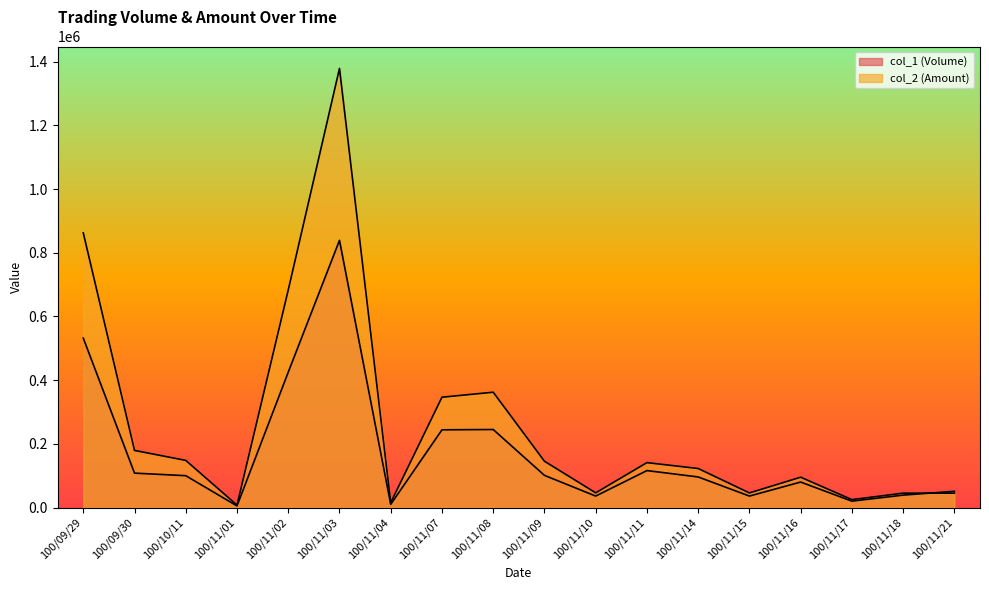

At how many categories does at least one series exceed 1029125?

1